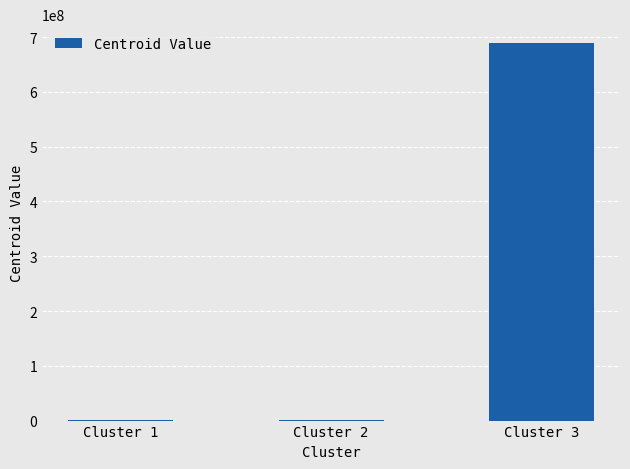

Is it true that the value at Cluster 3 is 1131533545.0?

False